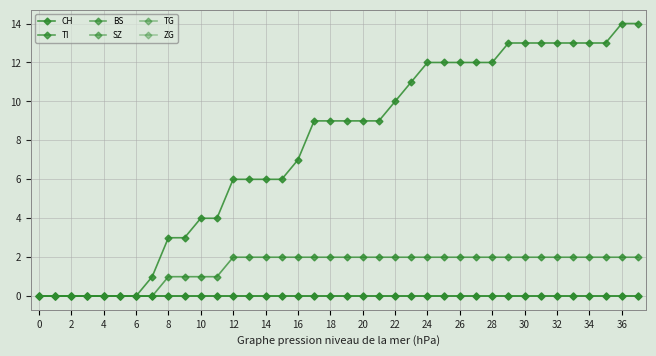

What is the sum of all TI values?

56